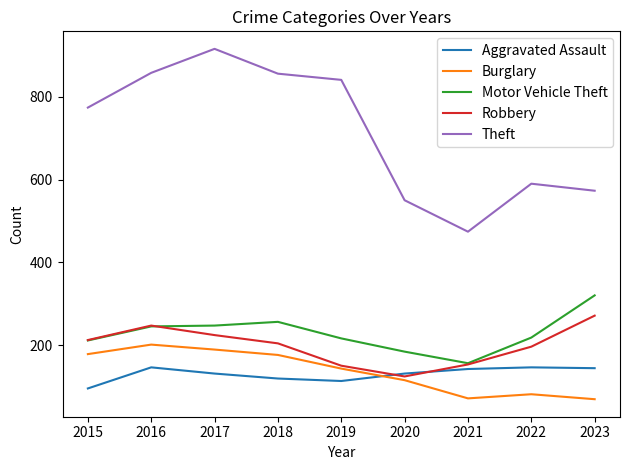

What is the total value across all series at 2021?

996